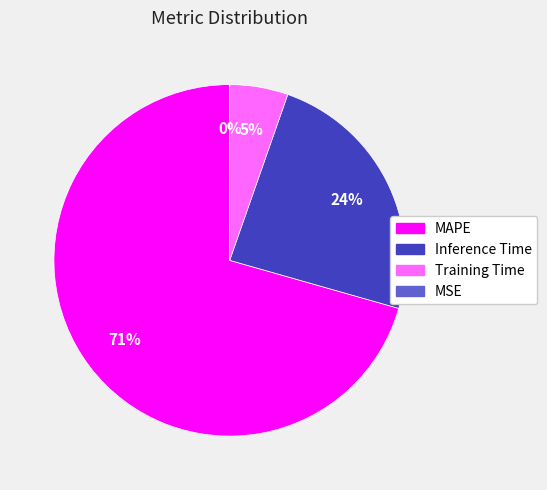

Between MAPE and Training Time, which is larger?

MAPE